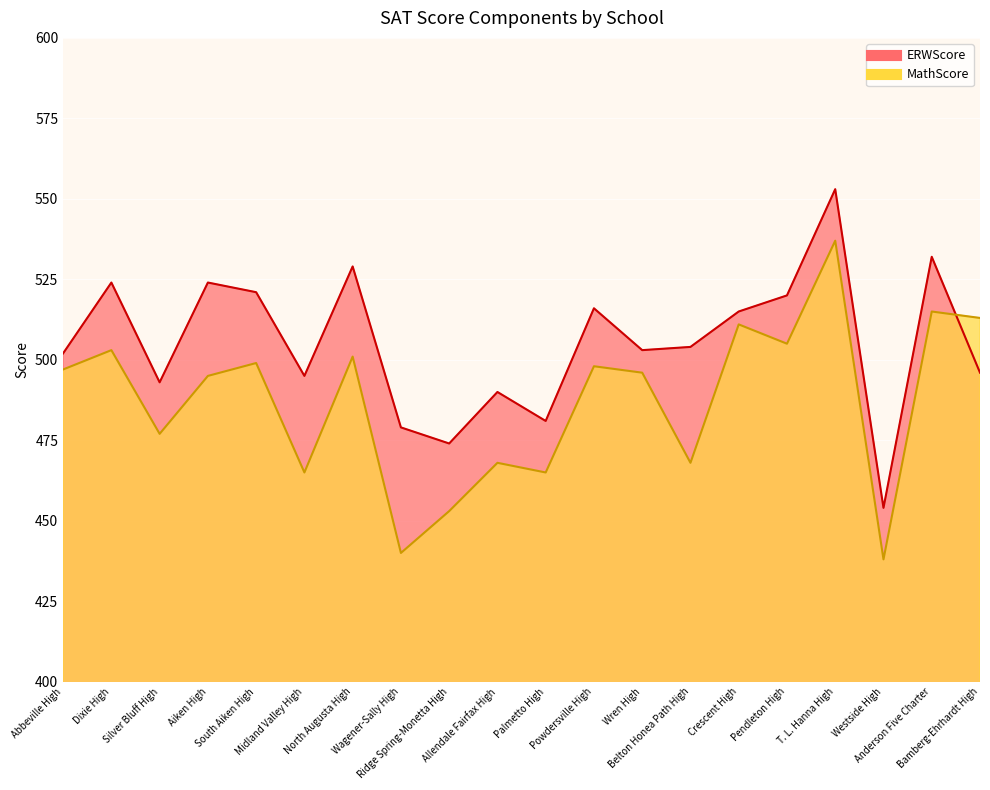

What is the greatest value displayed?

553